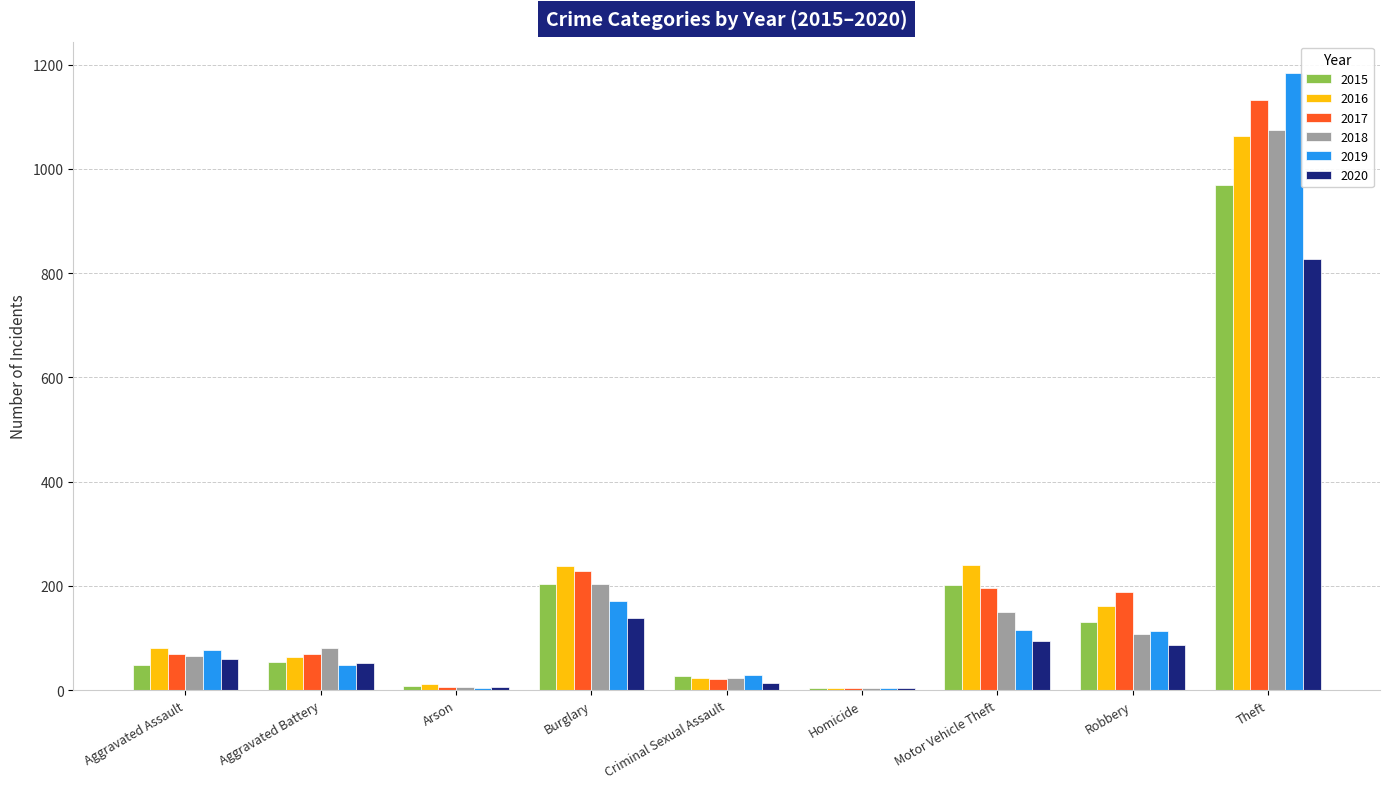

At which label is 2019 closest to 594?

Burglary